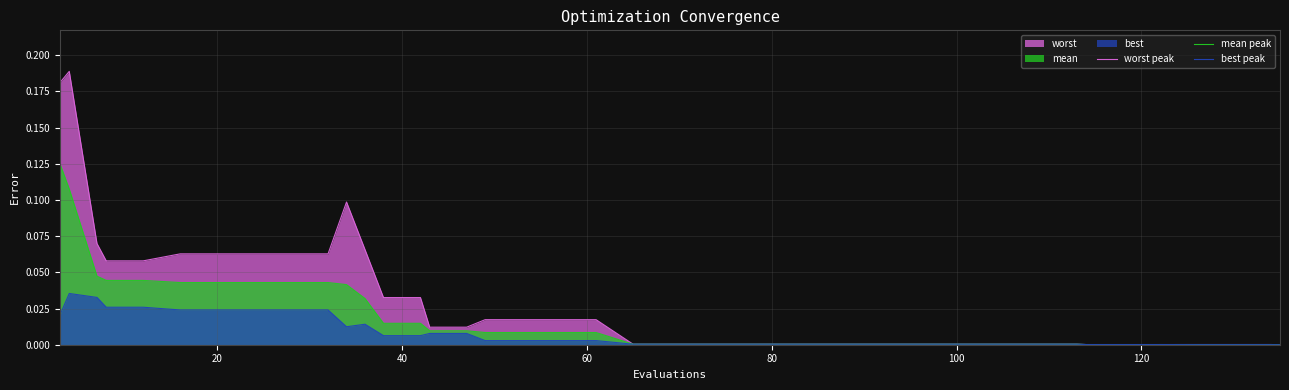

True or false: best peak and mean peak intersect in this chart.

False